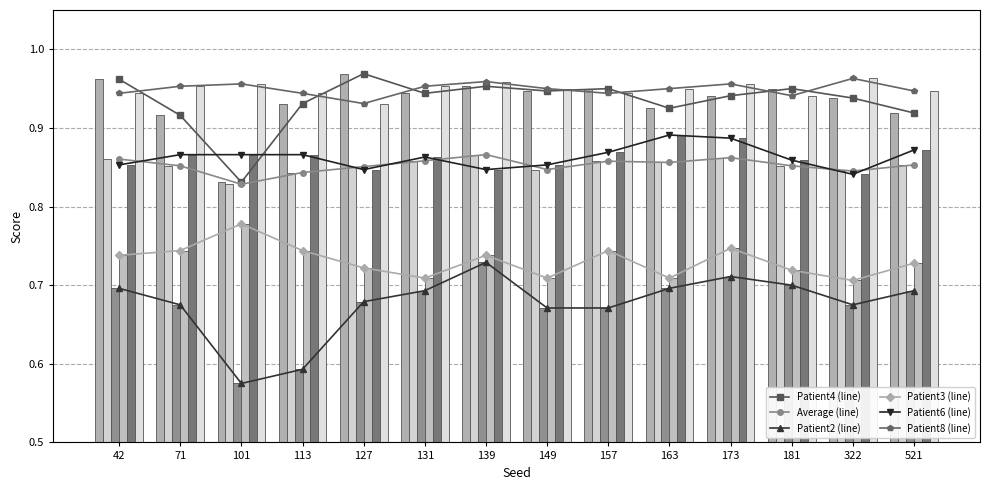

What is the lowest value of the Patient3 series?

0.7